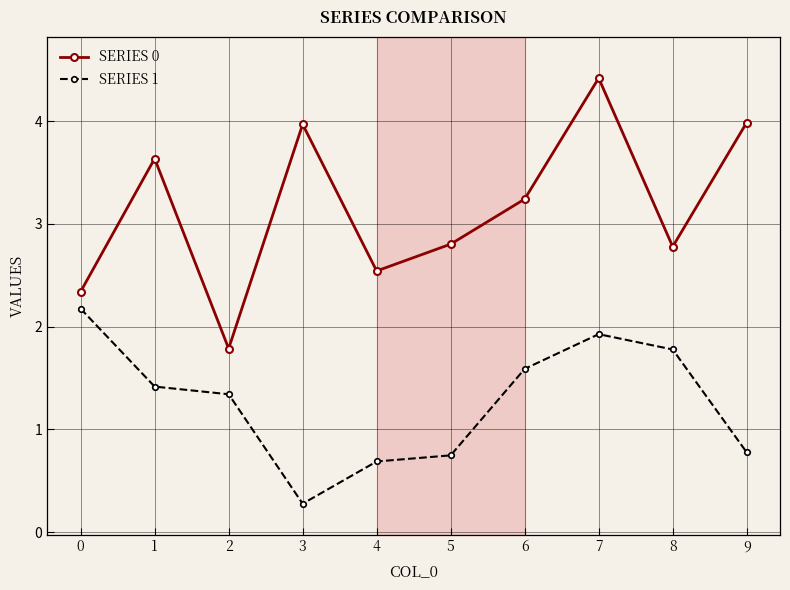

What is the difference between the highest and lowest values at 7?

2.5